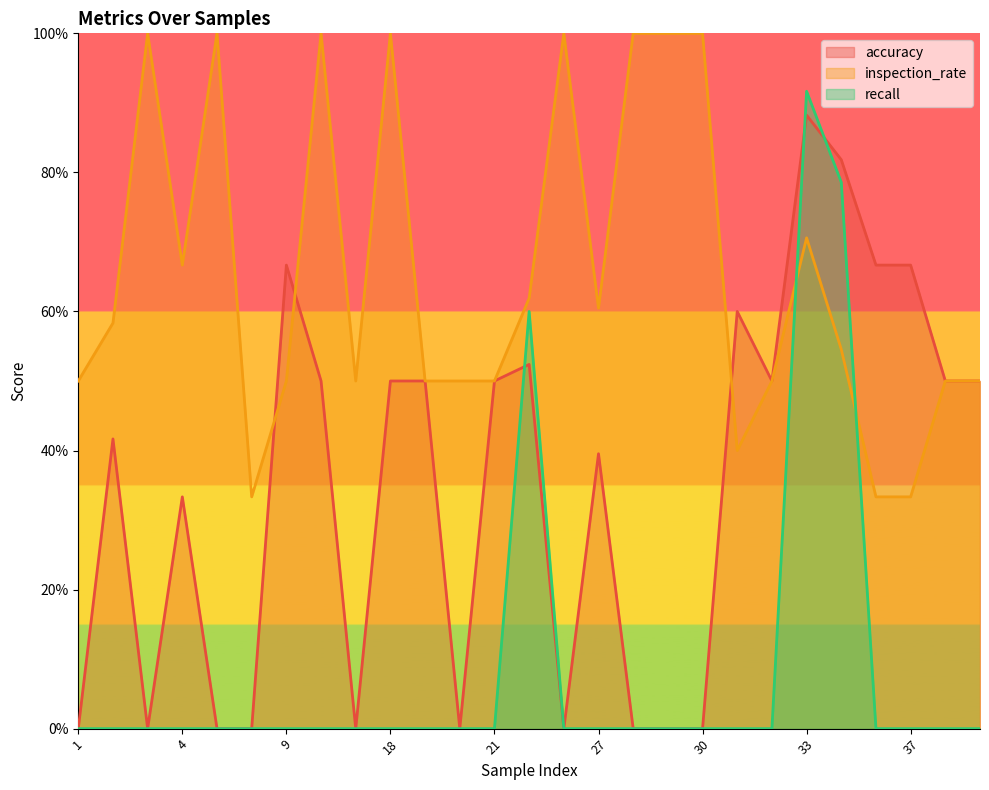

What is the total value across all series at 8?

0.3